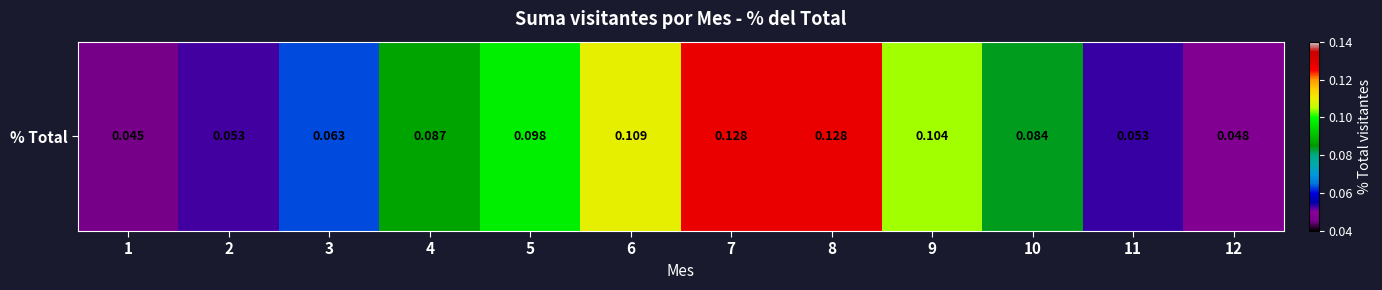

Reading left to right, transcribe all the data shown in this chart.

1=0.0	2=0.1	3=0.1	4=0.1	5=0.1	6=0.1	7=0.1	8=0.1	9=0.1	10=0.1	11=0.1	12=0.0